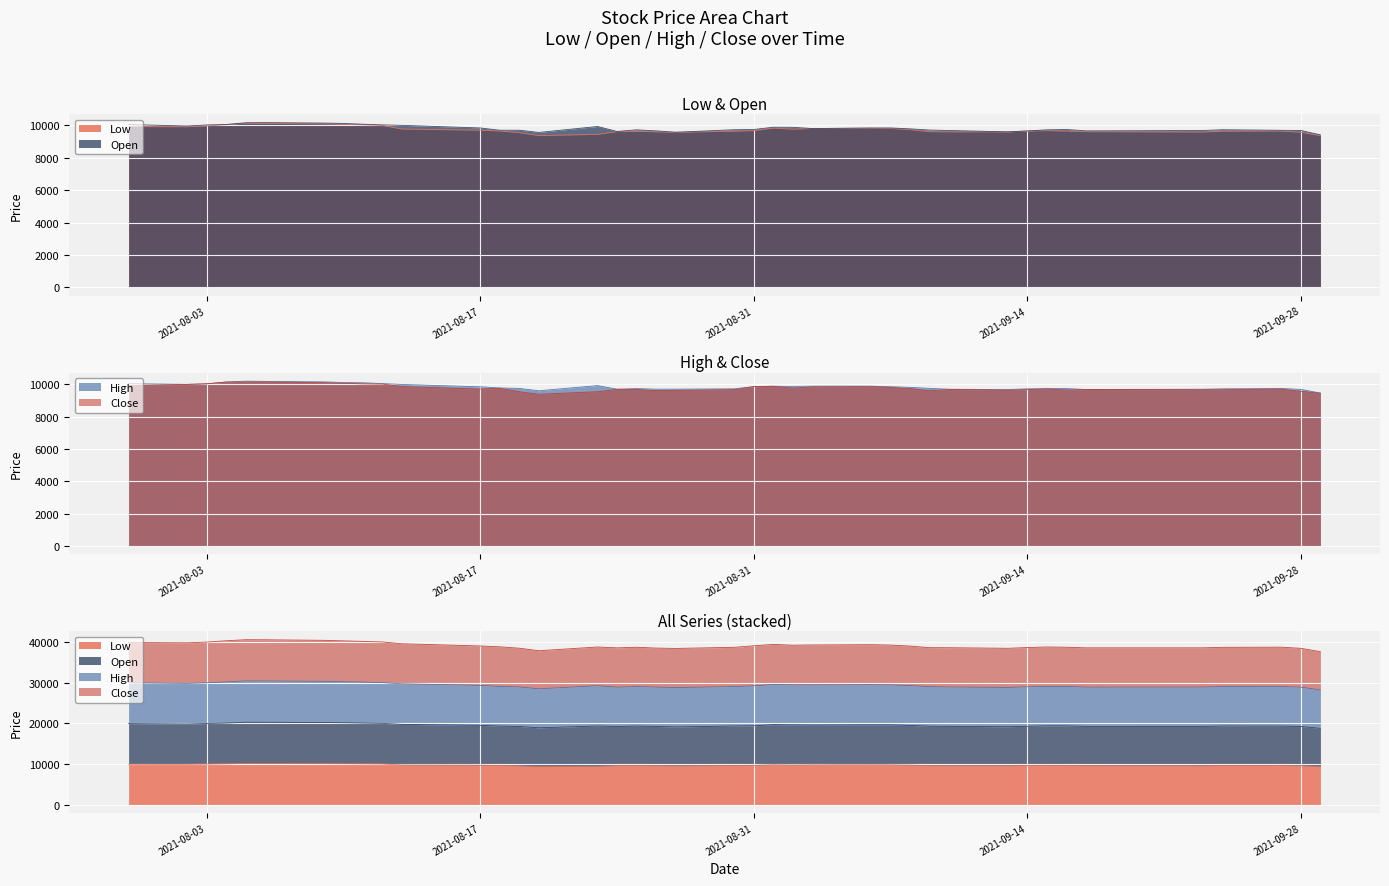

How many categories are shown in the chart?

40